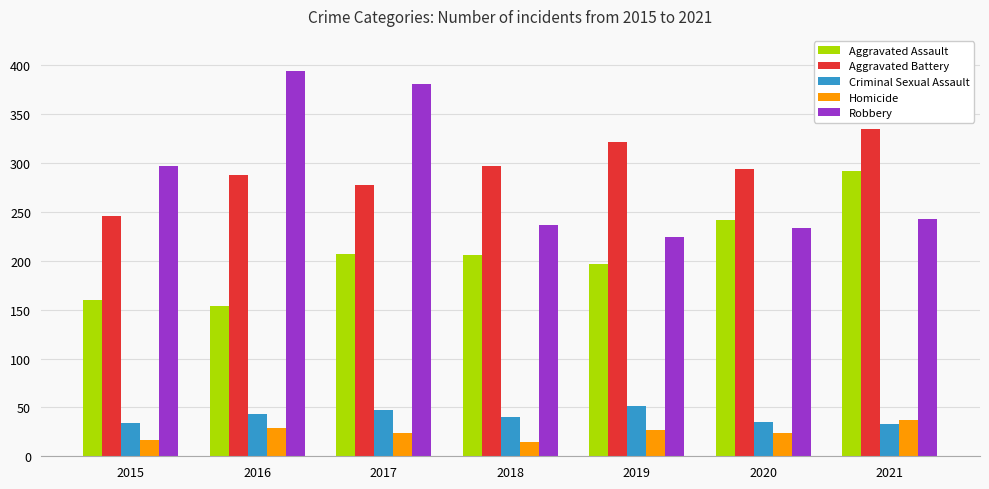

Rank the series by their maximum value, from lowest to highest.

Homicide, Criminal Sexual Assault, Aggravated Assault, Aggravated Battery, Robbery